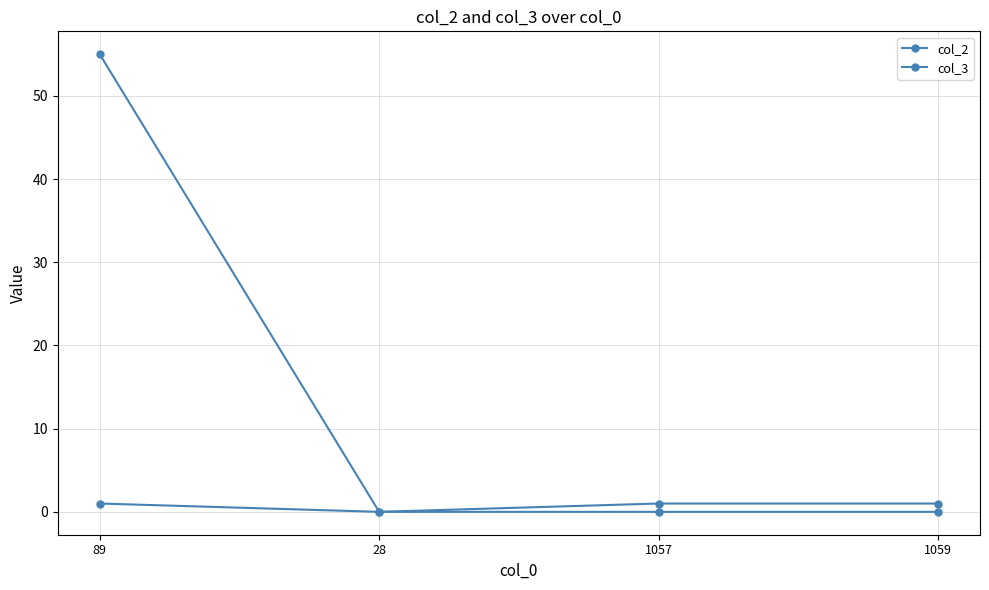

How many distinct data groups are displayed?

2